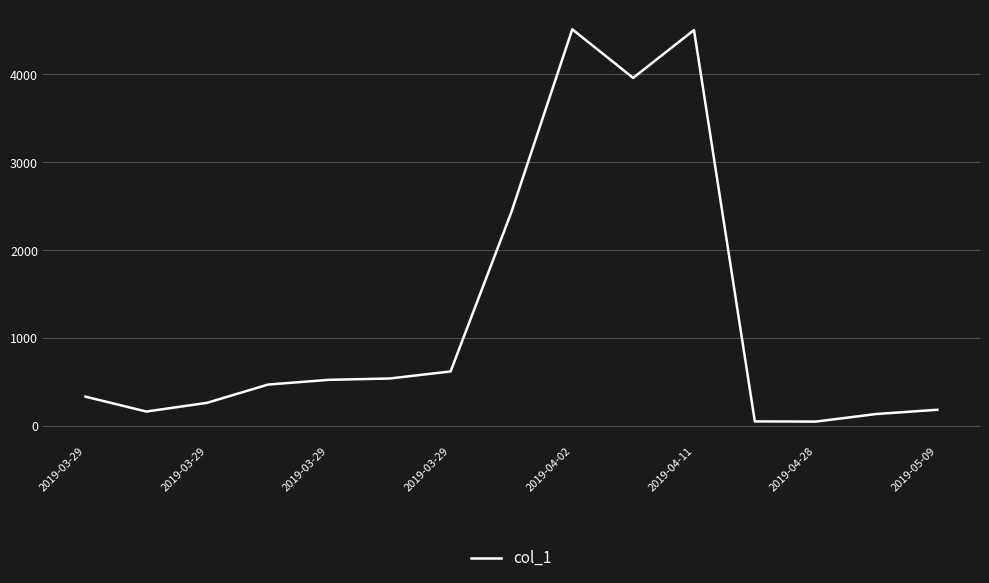

What is the difference between the maximum and minimum values?

4462.6